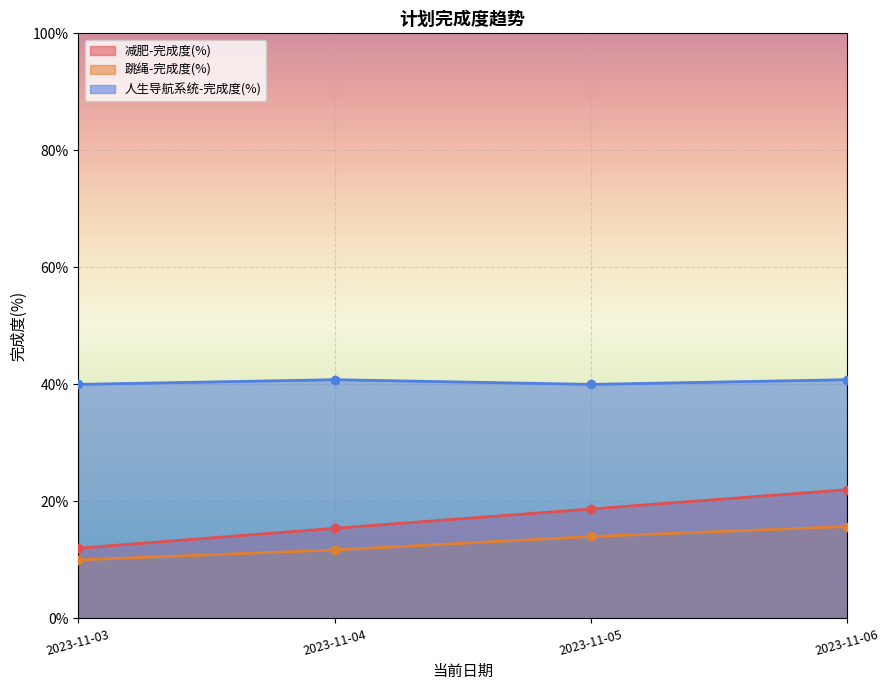

Count the number of data series in this chart.

3